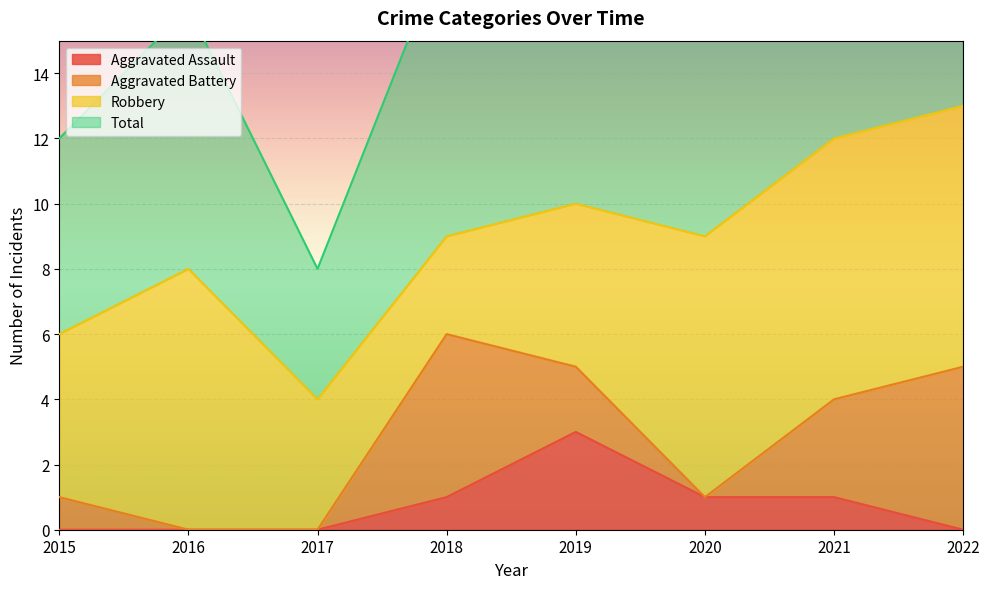

The value of Aggravated Assault at 2017 is 0. True or false?

True